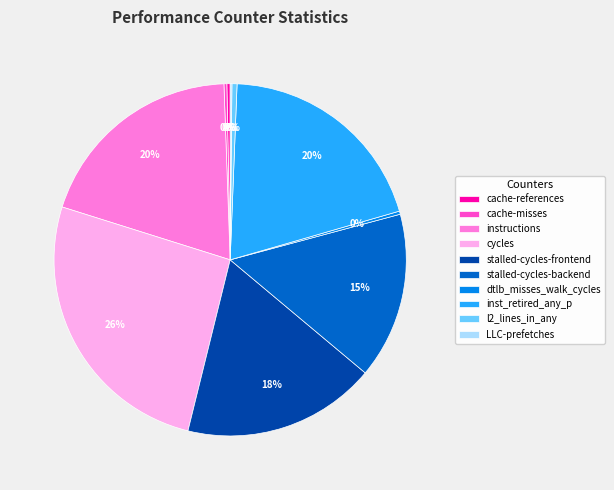

What percentage is the inst_retired_any_p slice, to the nearest percent?

20%